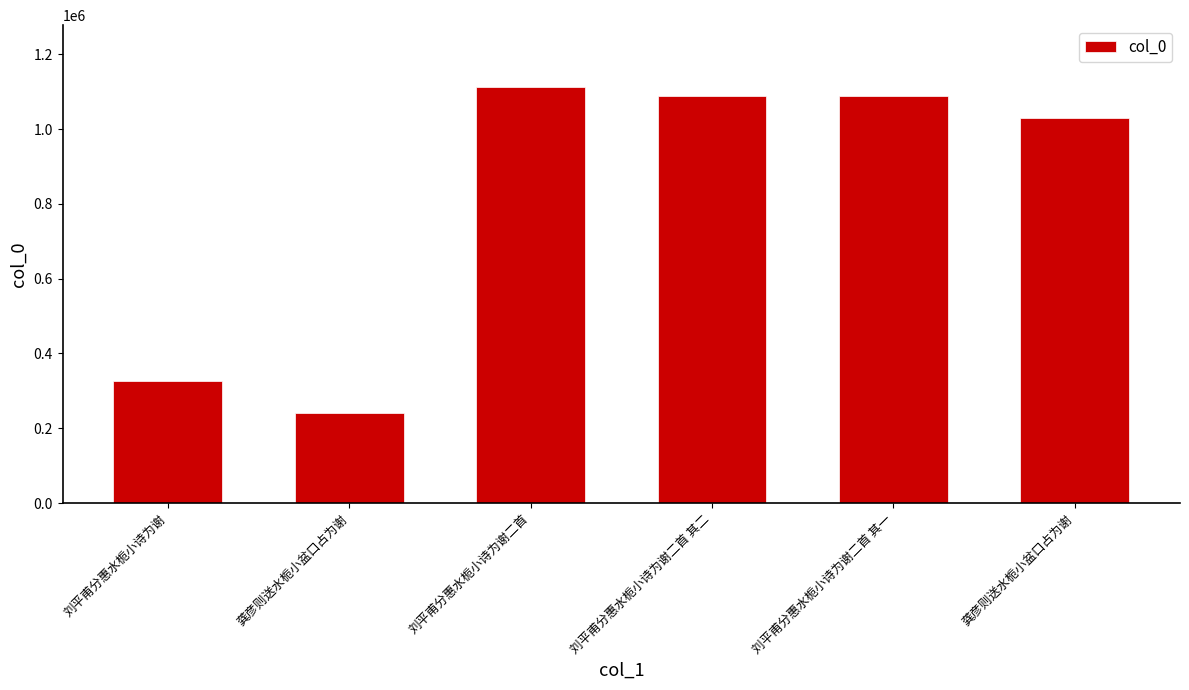

What is the change in value from 刘平甫分惠水栀小诗为谢 to 刘平甫分惠水栀小诗为谢二首 其一?

+761502